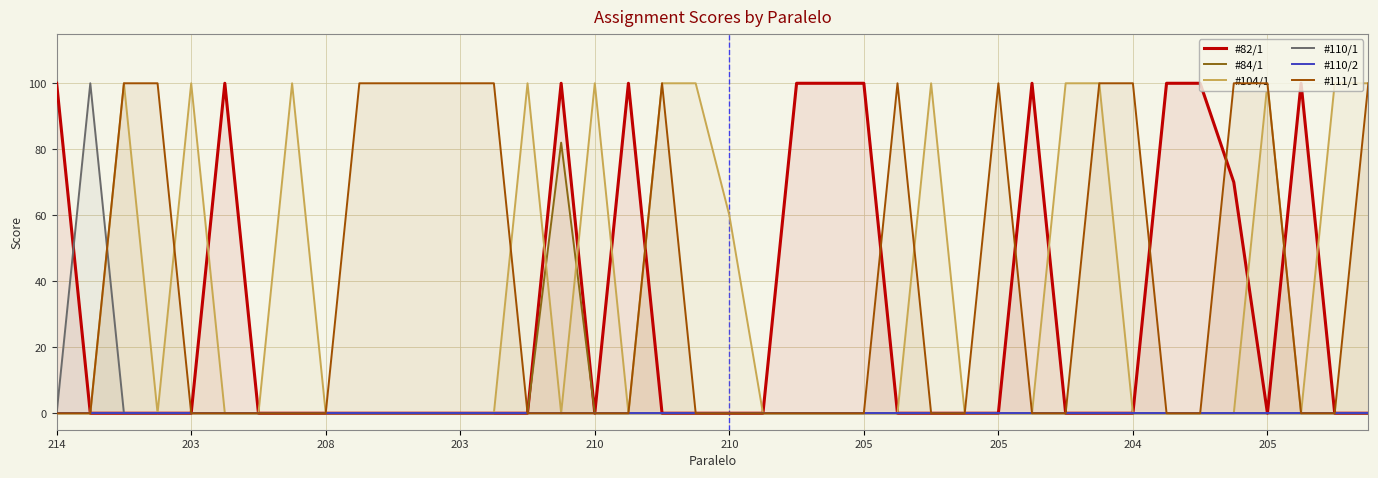

Between 22 and 26, which series saw the biggest shift?

#82/1